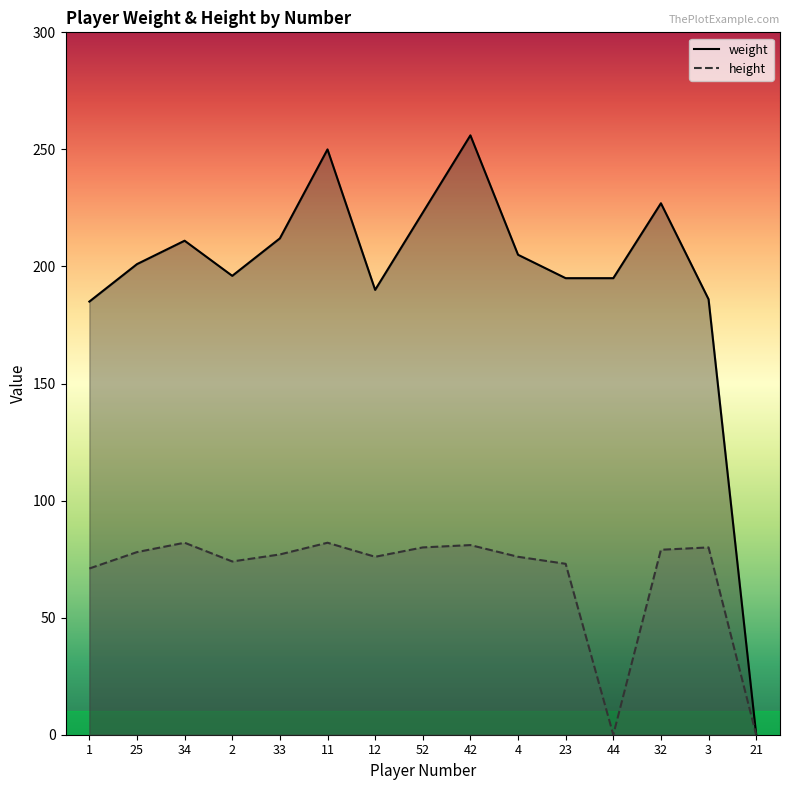

At how many categories does at least one series exceed 182?

14